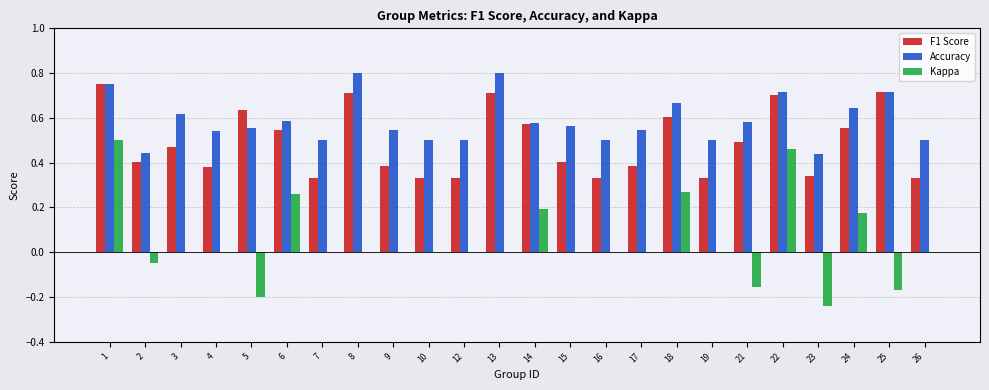

What is the sum of the Accuracy values at 15 and 21?

1.1